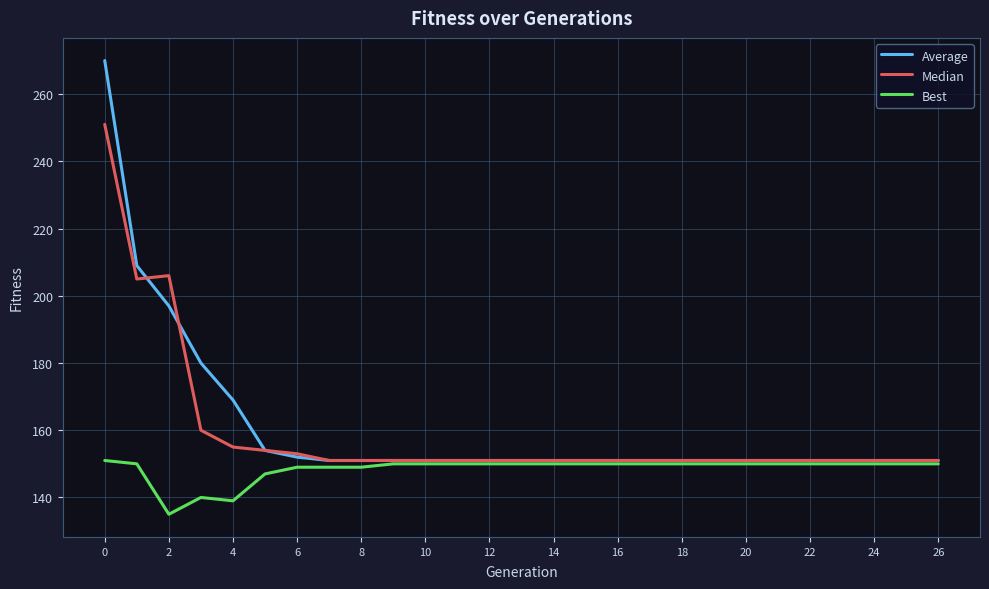

Rank the series by their maximum value, from highest to lowest.

Average, Median, Best